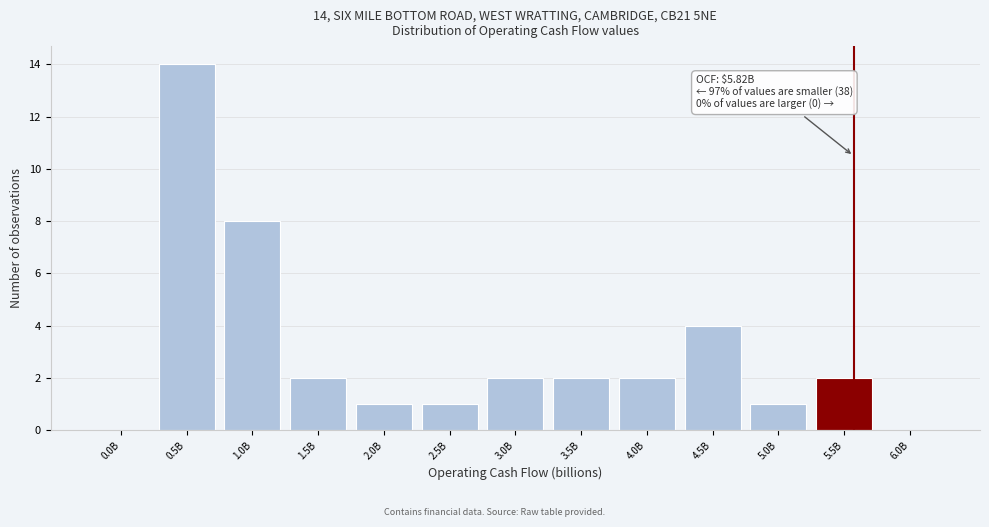

Reading left to right, transcribe all the data shown in this chart.

0.0B=0	0.5B=14	1.0B=8	1.5B=2	2.0B=1	2.5B=1	3.0B=2	3.5B=2	4.0B=2	4.5B=4	5.0B=1	5.5B=2	6.0B=0